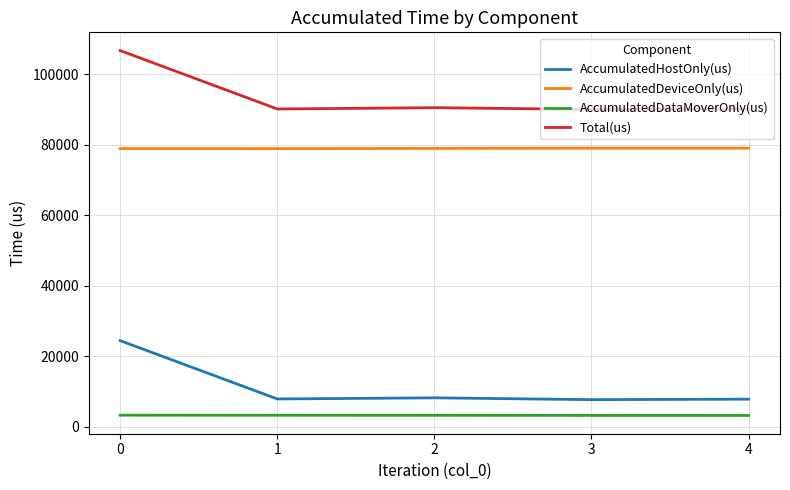

Rank the series by their maximum value, from highest to lowest.

Total(us), AccumulatedDeviceOnly(us), AccumulatedHostOnly(us), AccumulatedDataMoverOnly(us)